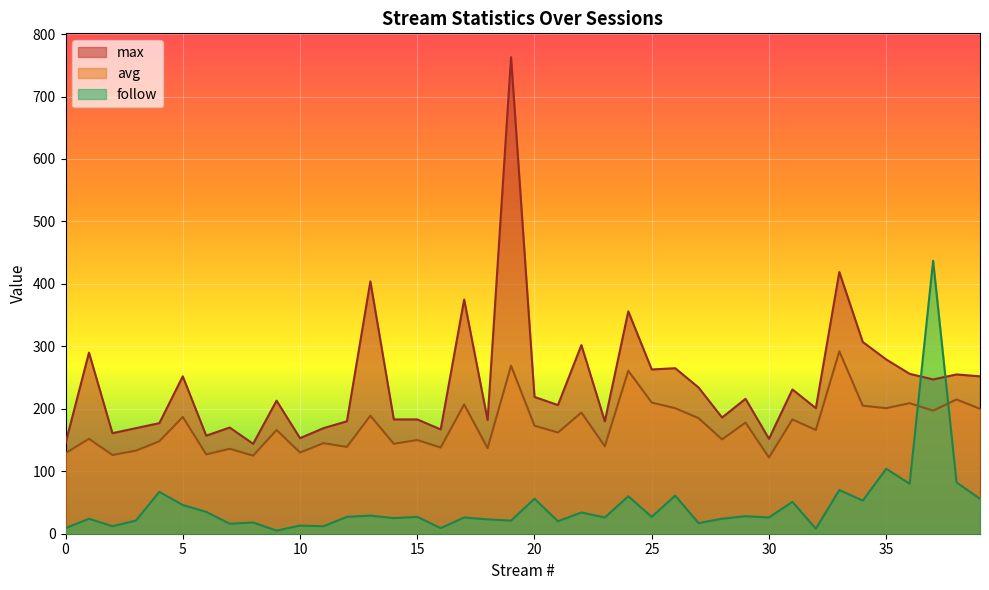

How many lines are shown in the chart?

3